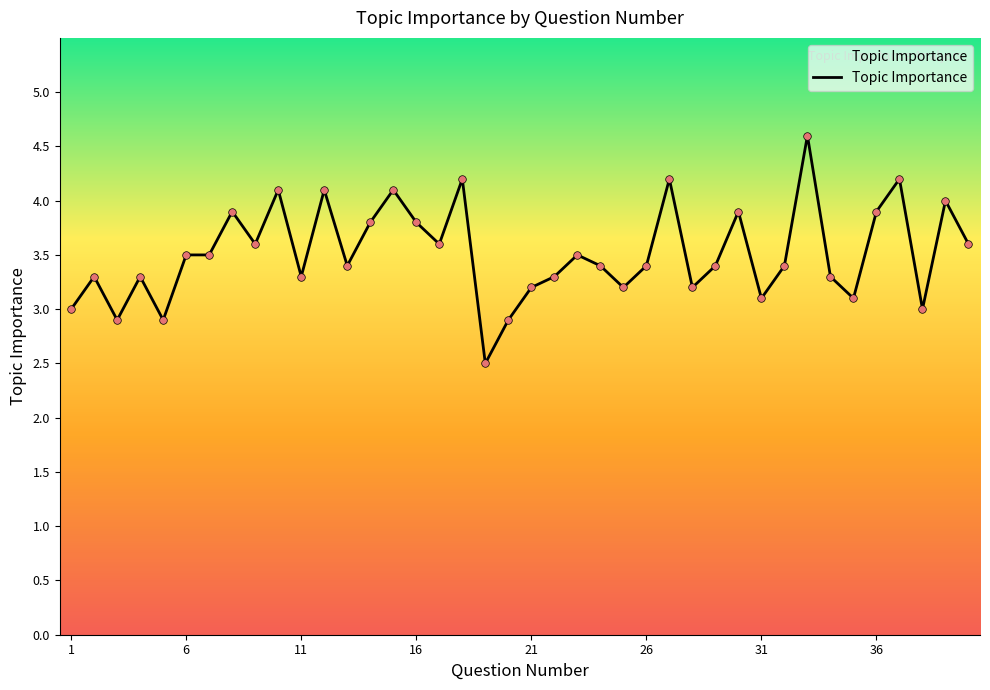

What is the maximum value shown in the chart?

4.6